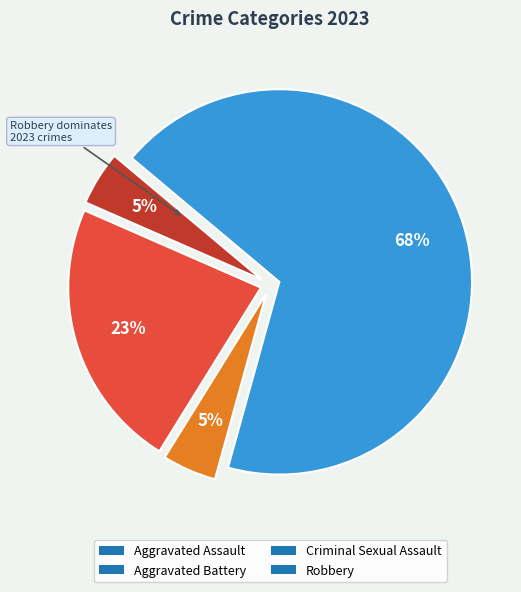

True or false: Aggravated Assault accounts for 5% of the total.

True